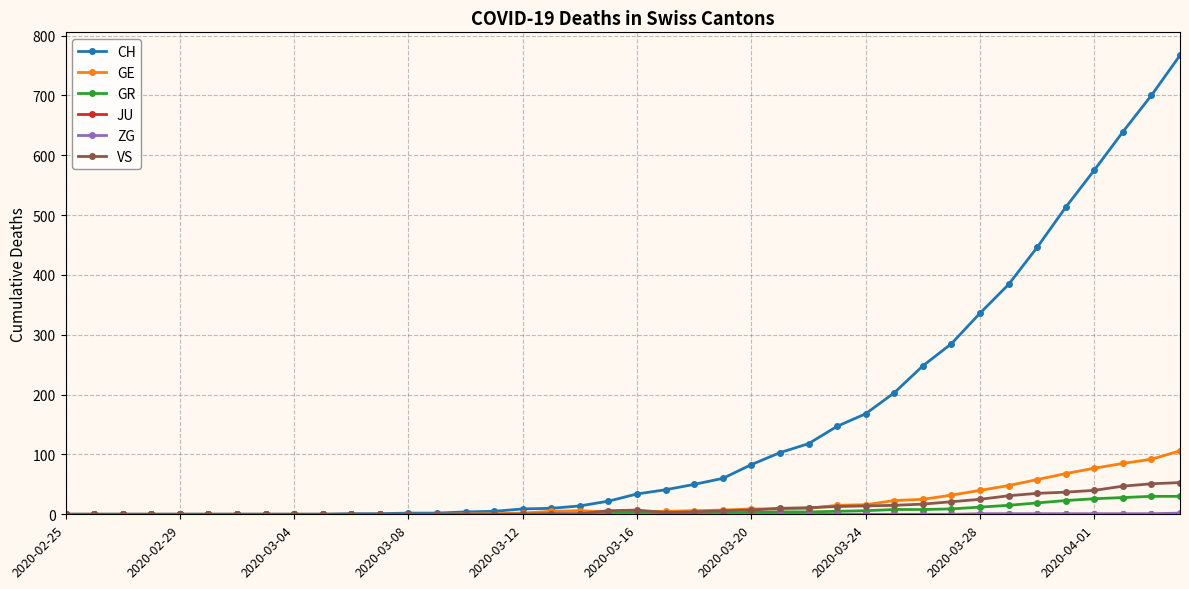

Which series has the largest range (max minus min)?

CH